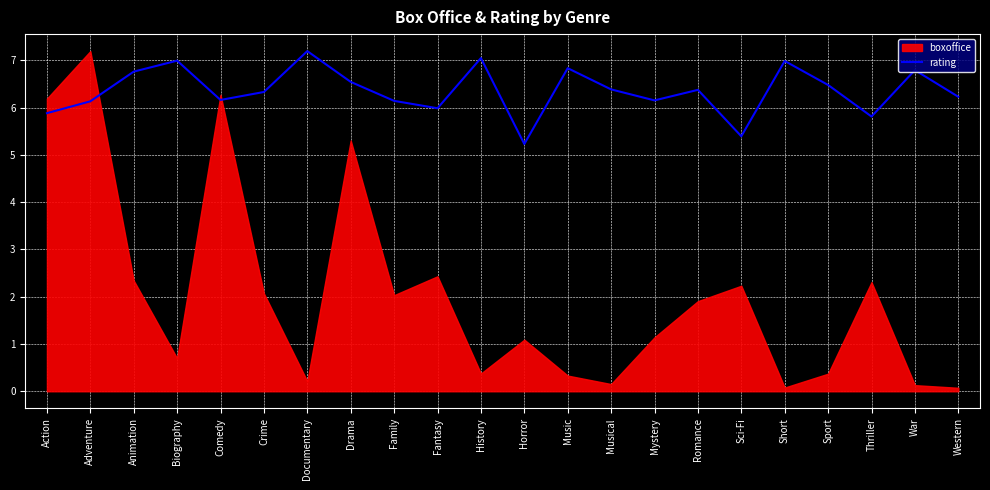

Where is the first local maximum?

Biography